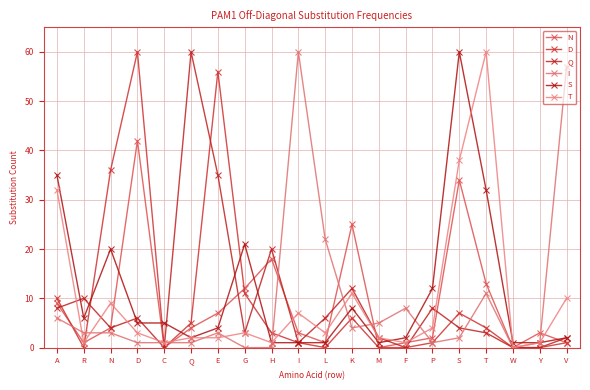

What are all the series names shown in the legend?

N, D, Q, I, S, T